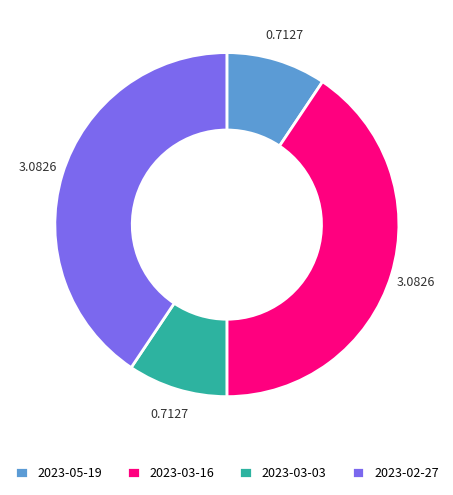

Is there a majority slice in this chart?

No